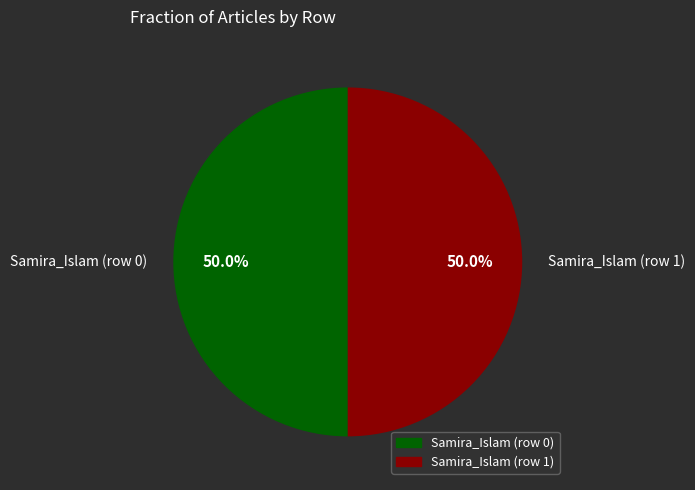

Is the sum of Samira_Islam (row 0) and Samira_Islam (row 1) greater than half?

Yes